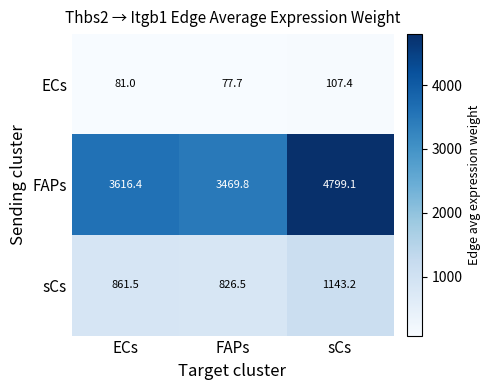

The value of sCs at sCs is 1143.2. True or false?

True